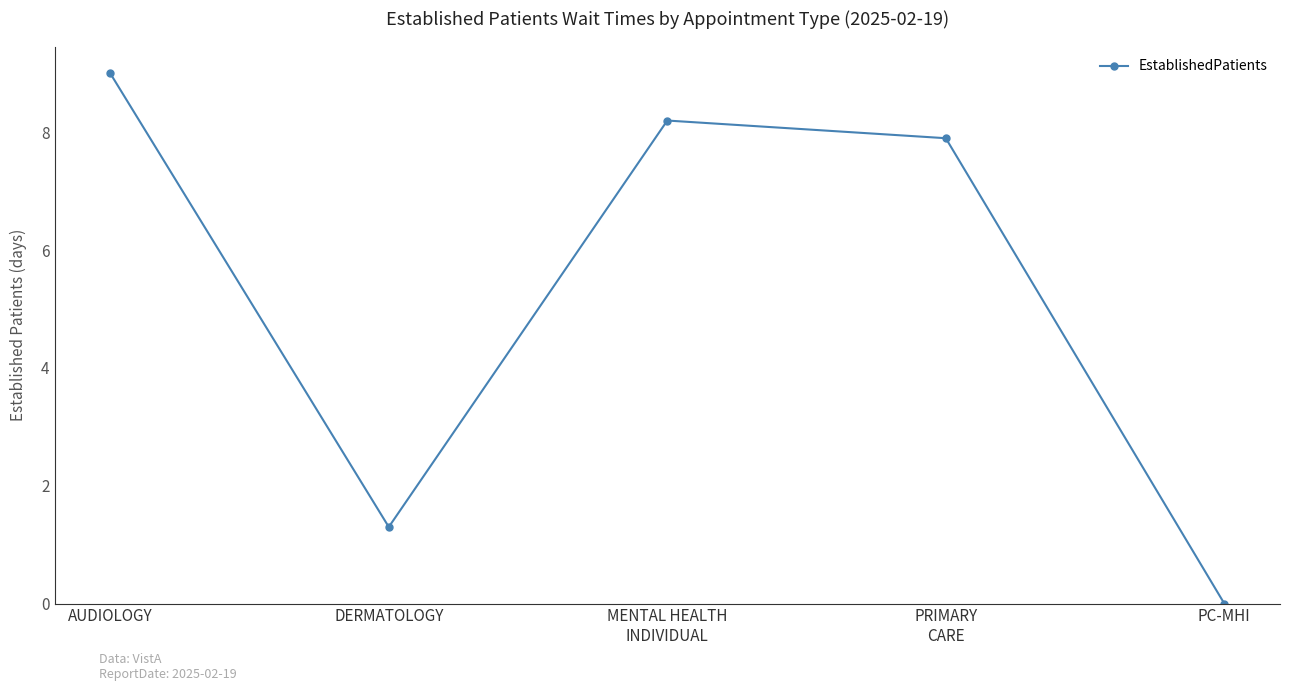

At which label is the value closest to 4?

DERMATOLOGY